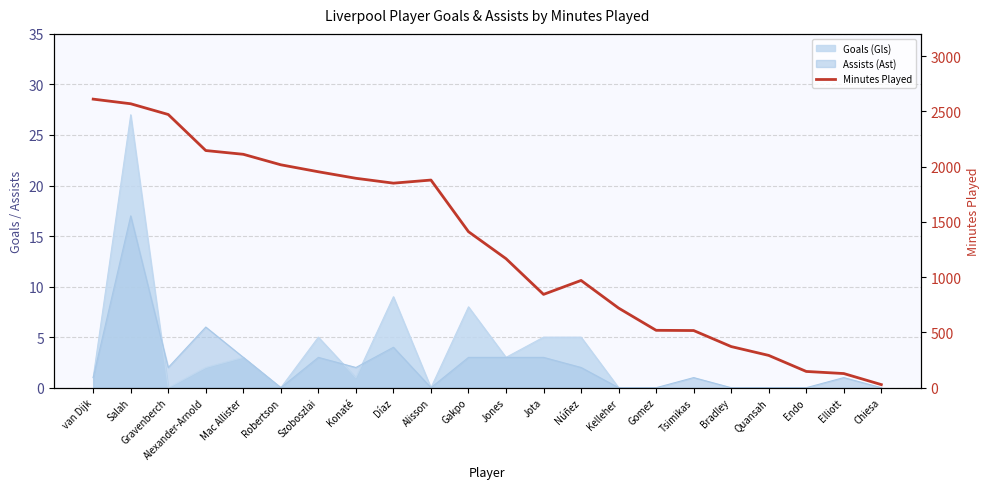

Reading right to left, what are all the values shown in this chart?

Chiesa=28	Elliott=128	Endo=147	Quansah=292	Bradley=372	Tsimikas=517	Gomez=519	Kelleher=720	Núñez=970	Jota=844	Jones=1167	Gakpo=1411	Alisson=1878	Díaz=1850	Konaté=1894	Szoboszlai=1953	Robertson=2016	Mac Allister=2111	Alexander-Arnold=2145	Gravenberch=2471	Salah=2568	van Dijk=2610